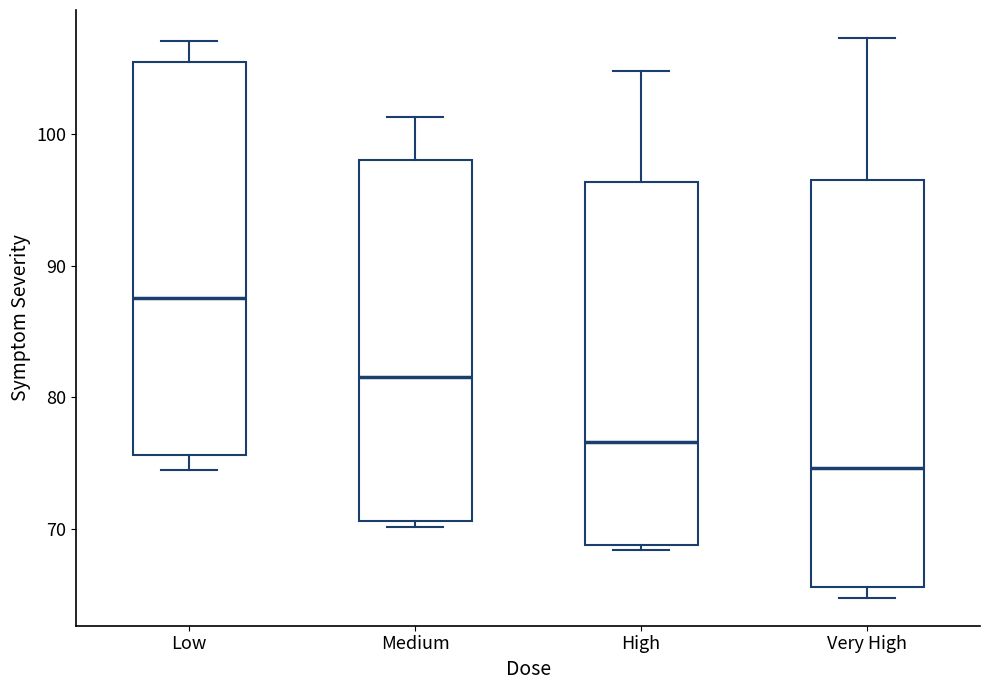

Reading left to right, read every box against the y-axis: the position of its median line, the range the box covers, and the ends of its whiskers. The values are not printed on the chart, so give them approximately, as read against the axis.

Low: median 88, box 76 to 105, whiskers 74 to 107
Medium: median 82, box 71 to 98, whiskers 70 to 101
High: median 77, box 69 to 96, whiskers 68 to 105
Very High: median 75, box 66 to 96, whiskers 65 to 107